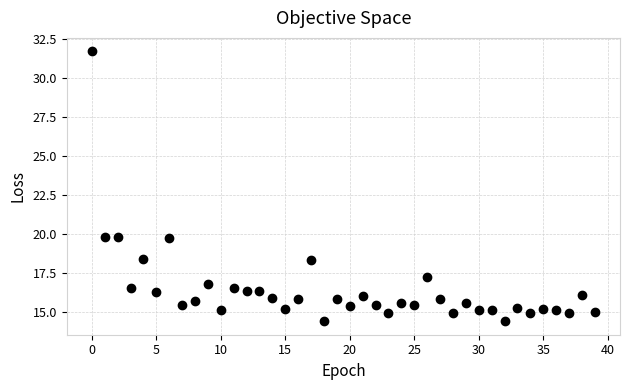

What is the range of Y values (max minus min)?

17.3